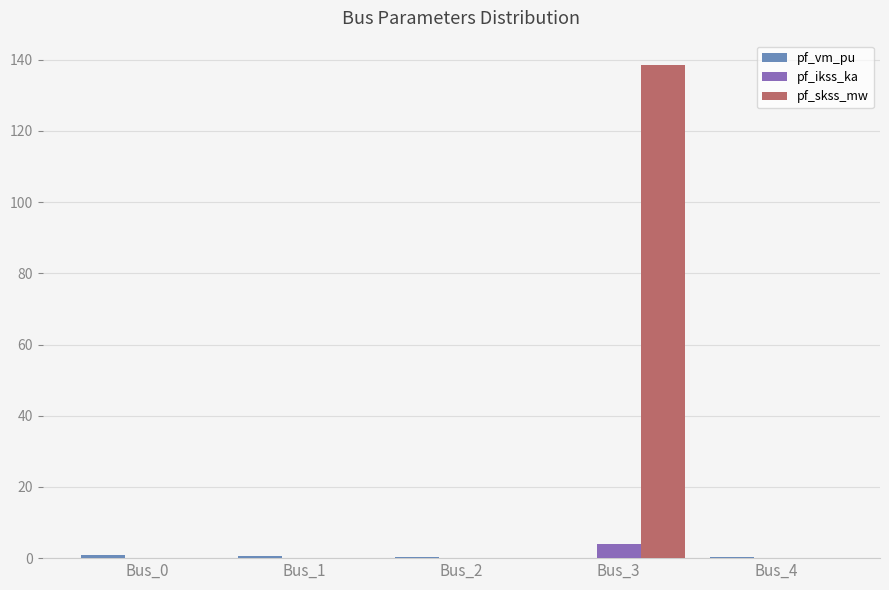

Is it true that pf_ikss_ka equals 4.0 at Bus_3?

True